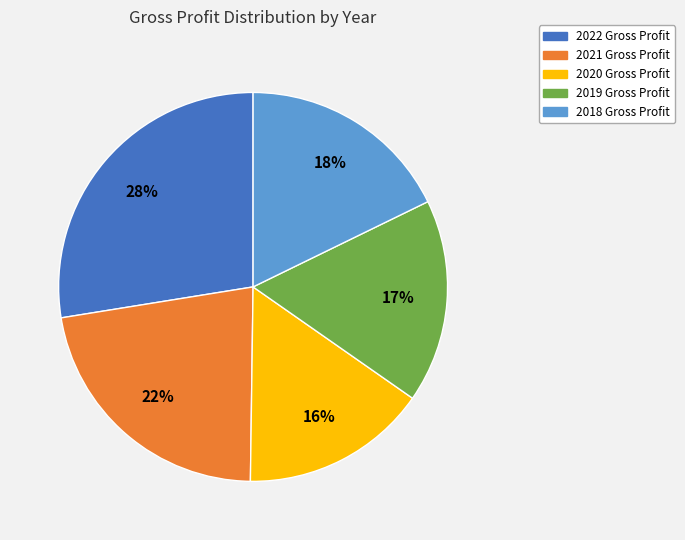

Which slice is the smallest?

2020